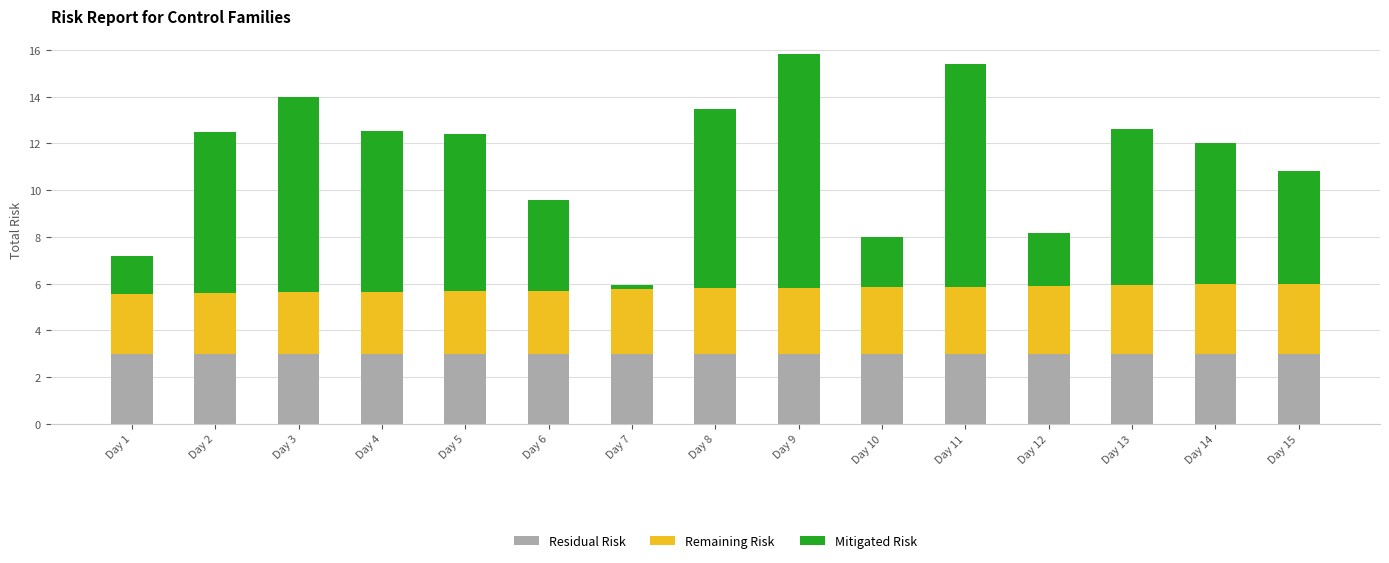

What is the maximum value for Residual Risk?

3.0